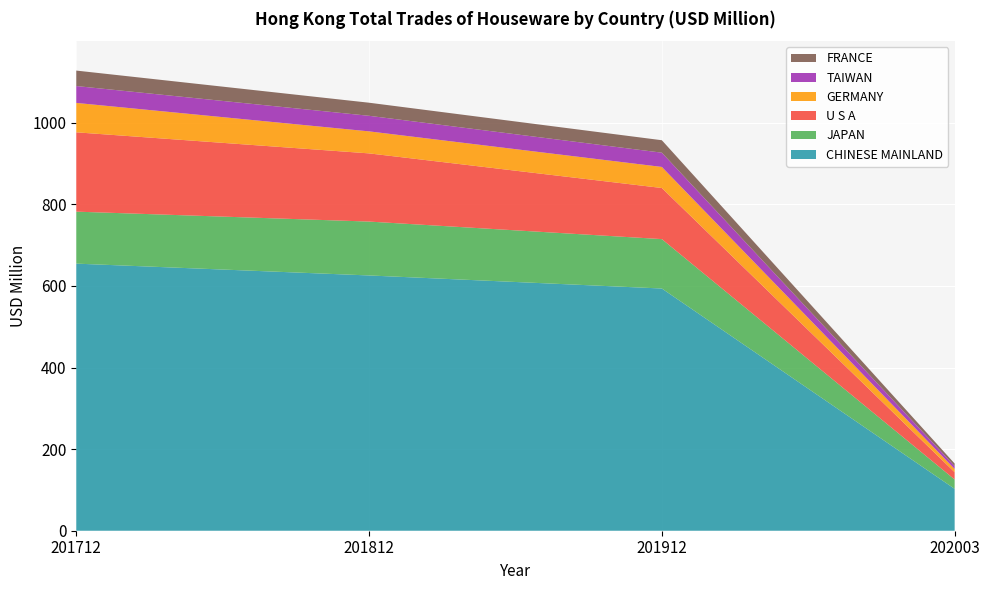

Reading left to right, transcribe all the data shown in this chart.

CHINESE MAINLAND: 201712=654.7	201812=625.7	201912=593.7	202003=102.7
JAPAN: 201712=127.5	201812=132.1	201912=121.1	202003=22.9
U S A: 201712=194.4	201812=167.1	201912=125.3	202003=17.9
GERMANY: 201712=72.1	201812=54.0	201912=51.6	202003=7.9
TAIWAN: 201712=41.4	201812=38.2	201912=34.9	202003=7.0
FRANCE: 201712=37.9	201812=32.1	201912=30.5	202003=6.3